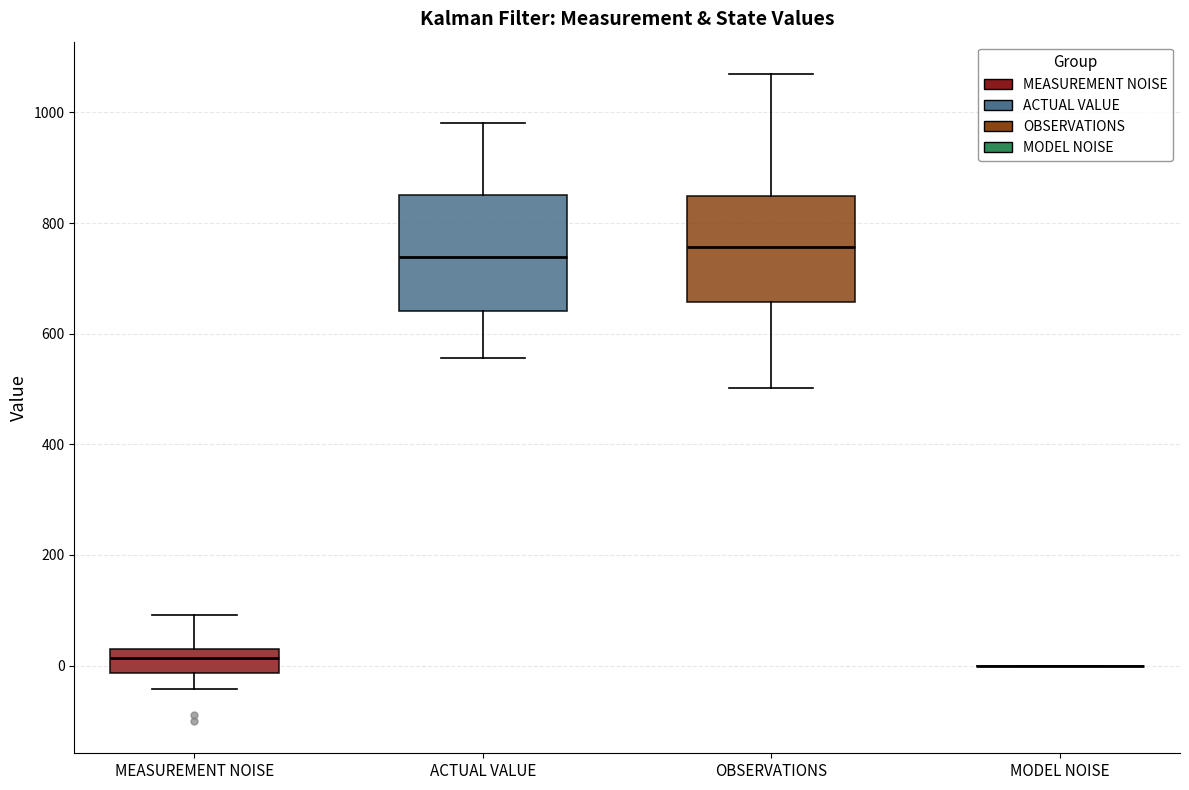

Reading left to right, transcribe this box plot: for each box, give where its median line is, the range the box spans, and where its two whiskers end, as read against the y-axis. The values are not printed on the chart, so give them approximately, as read against the axis.

MEASUREMENT NOISE: median 20 (inside the box), box -20 to 20, whiskers -40 to 100
ACTUAL VALUE: median 740, box 640 to 860, whiskers 560 to 980
OBSERVATIONS: median 760, box 660 to 840, whiskers 500 to 1060
MODEL NOISE: box collapsed to a line at 0, whiskers 0 to 0